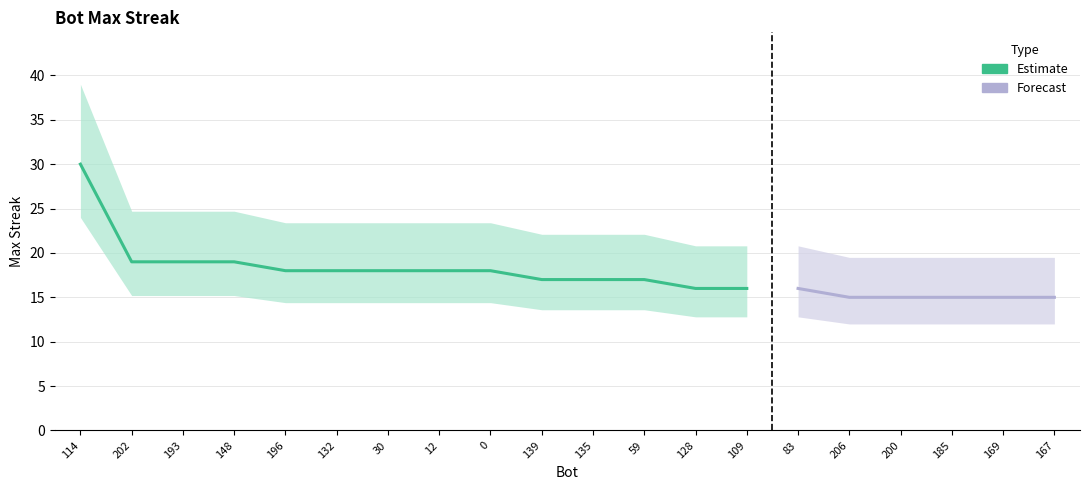

Reading right to left, extract all data points from this chart.

15	15	15	15	15	16	16	16	17	17	17	18	18	18	18	18	19	19	19	30